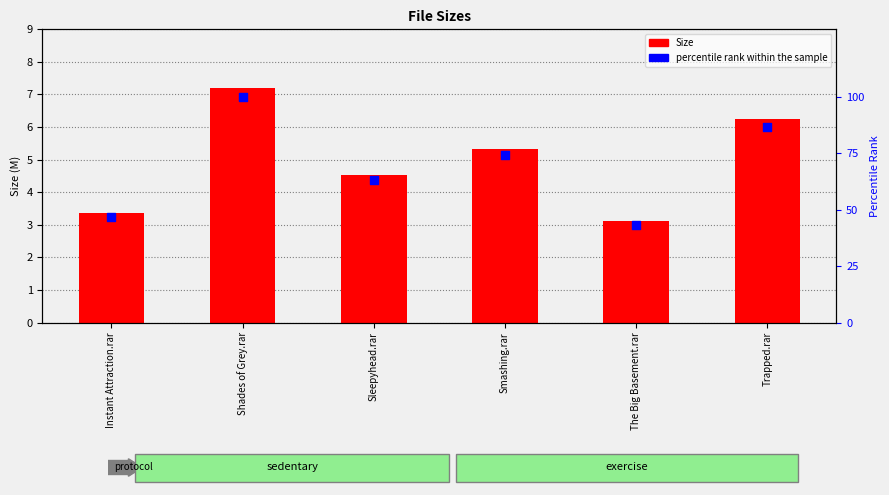

What is the total value across all series at Instant Attraction.rar?

50.0